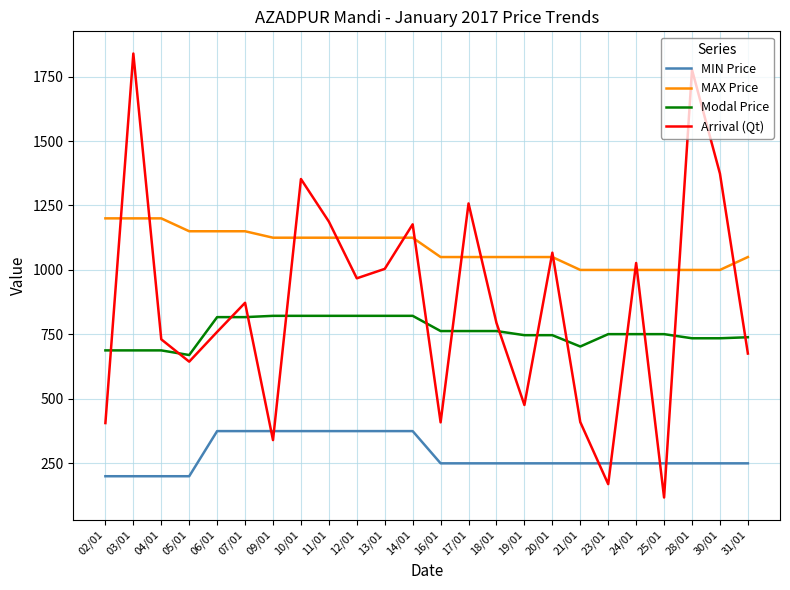

What is the difference between the maximum and minimum values in the MIN Price series?

175.0